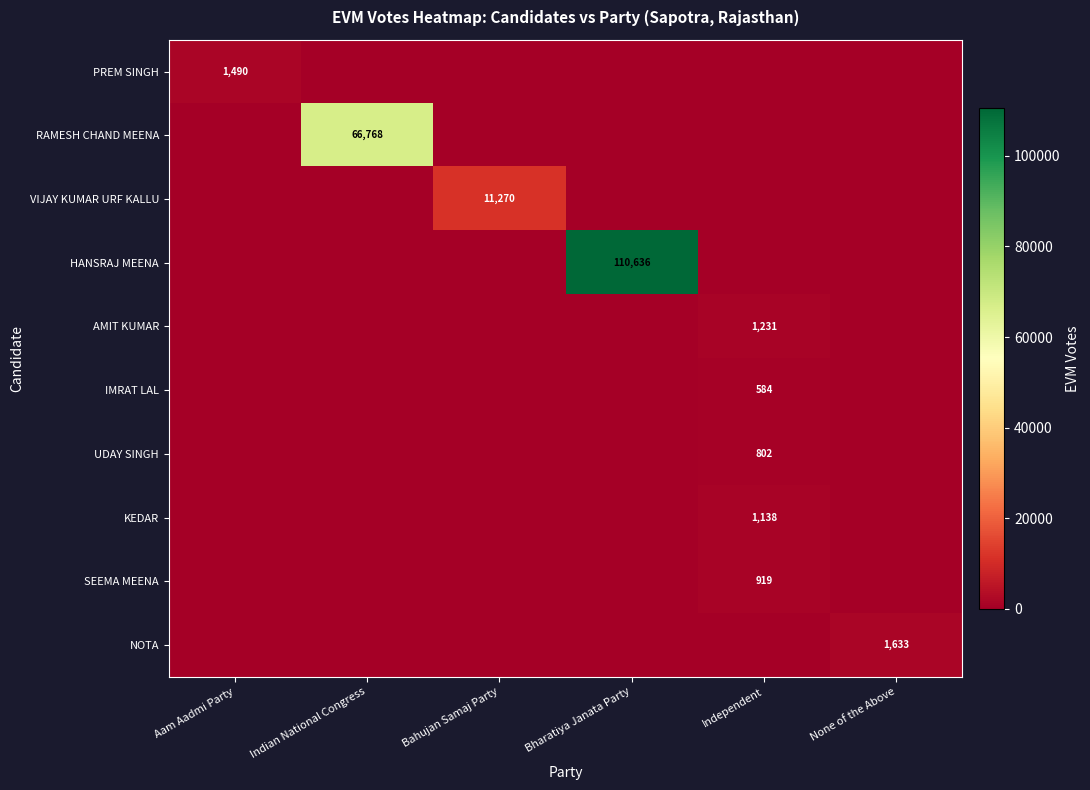

Is the value of HANSRAJ MEENA at Bharatiya Janata Party greater than the value of SEEMA MEENA at Indian National Congress?

Yes